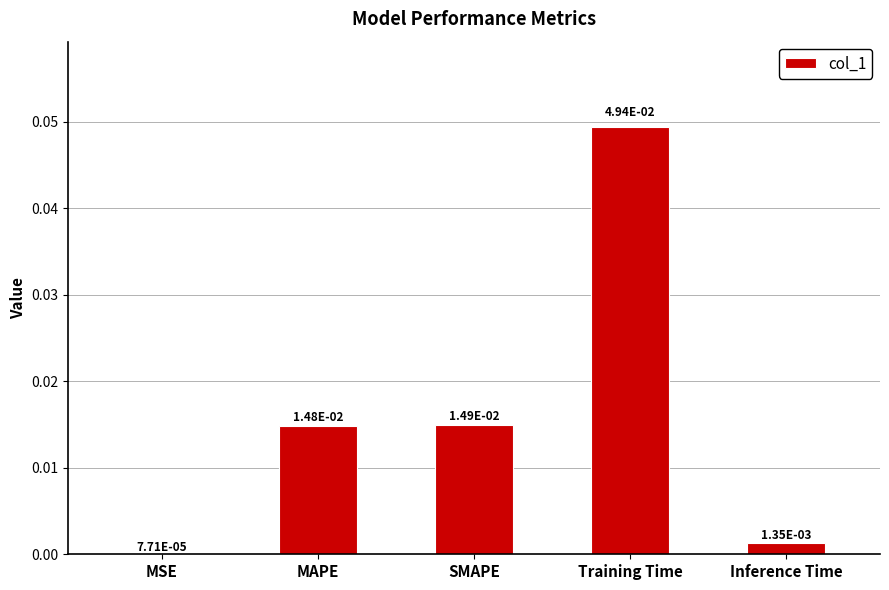

Which has a higher value, MSE or Training Time?

Training Time